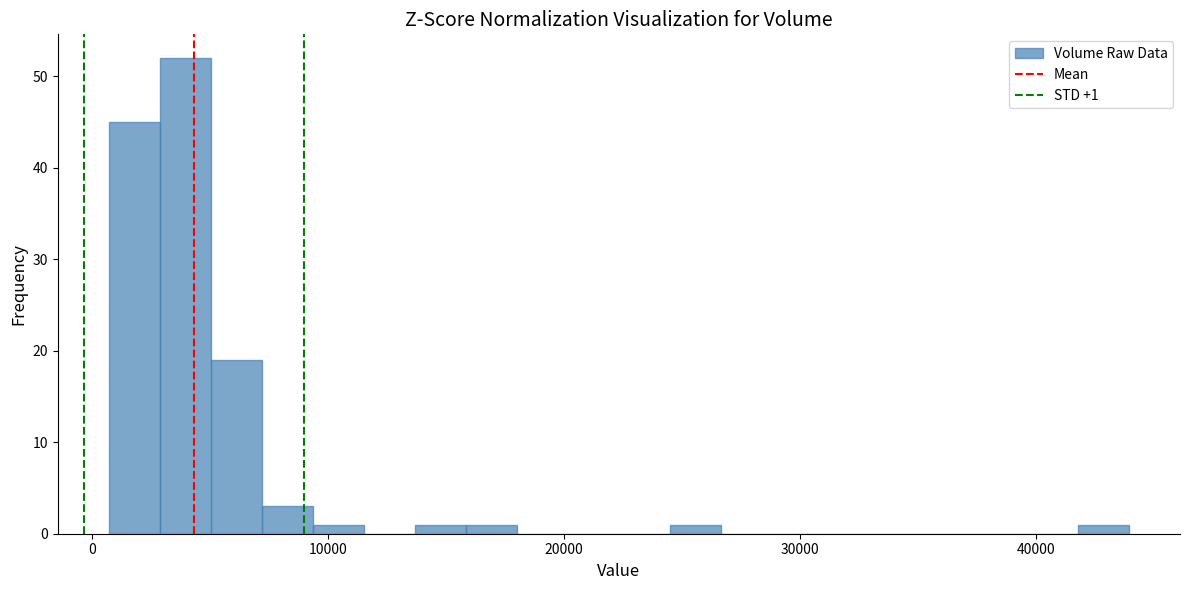

Around what value on the x-axis is the tallest bar? Give the approximate position of its centre, as read against the axis.

4000